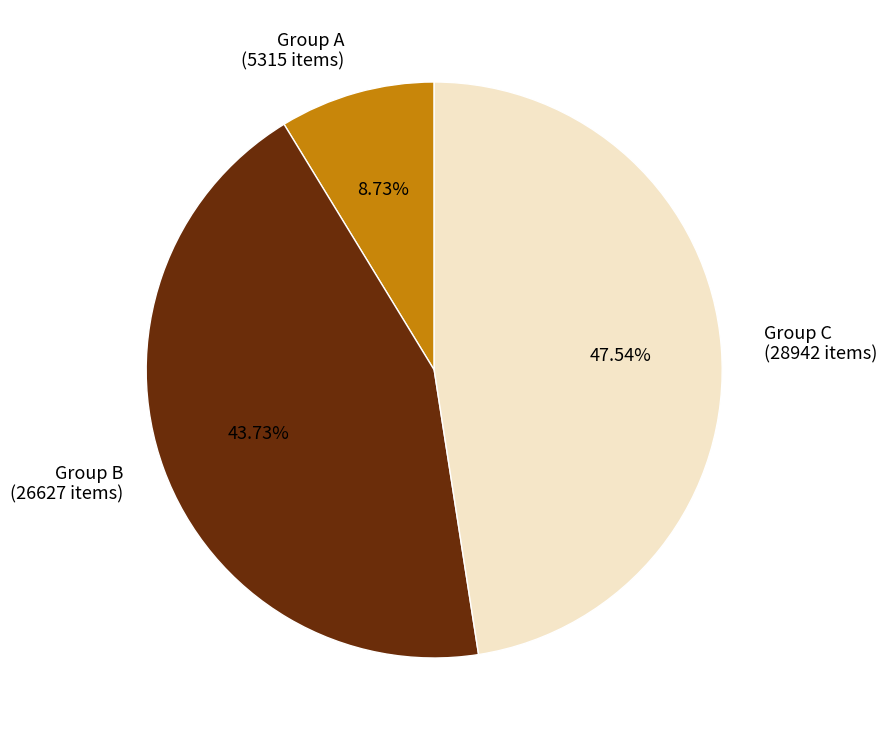

What is the ratio of the value at Group B (26627 items) to the value at Group A (5315 items)?

5.0